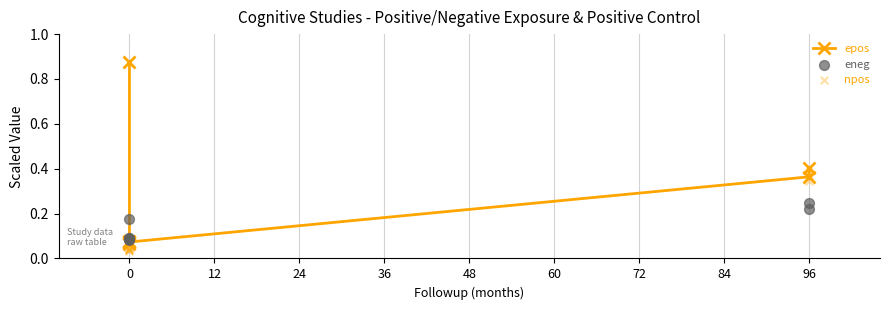

Which series has the widest spread of Y values?

epos